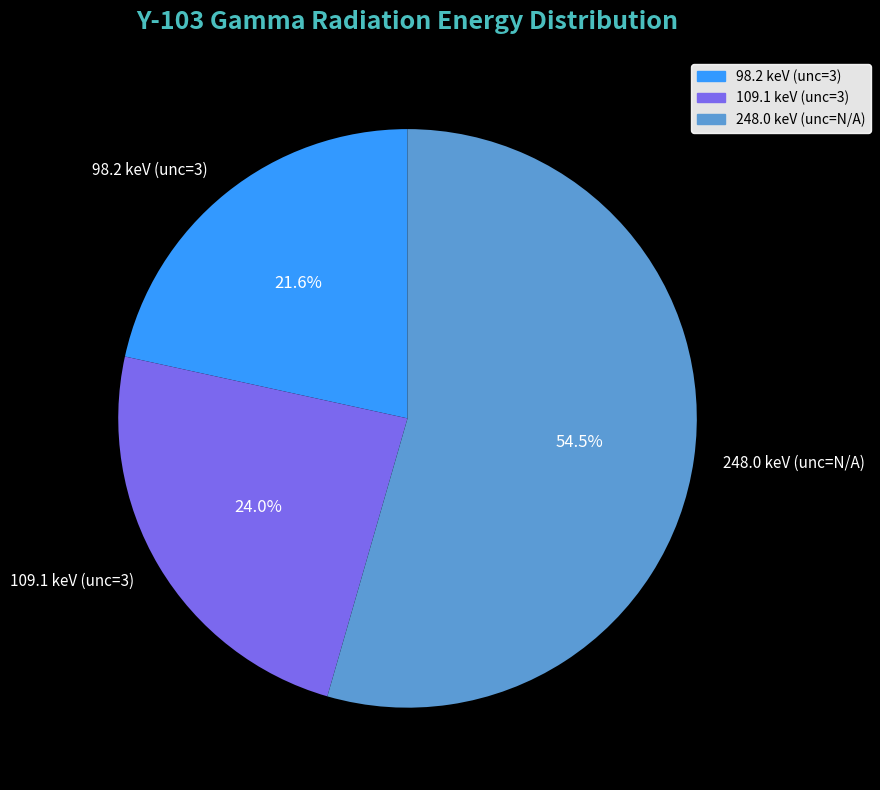

How many slices are in this pie chart?

3